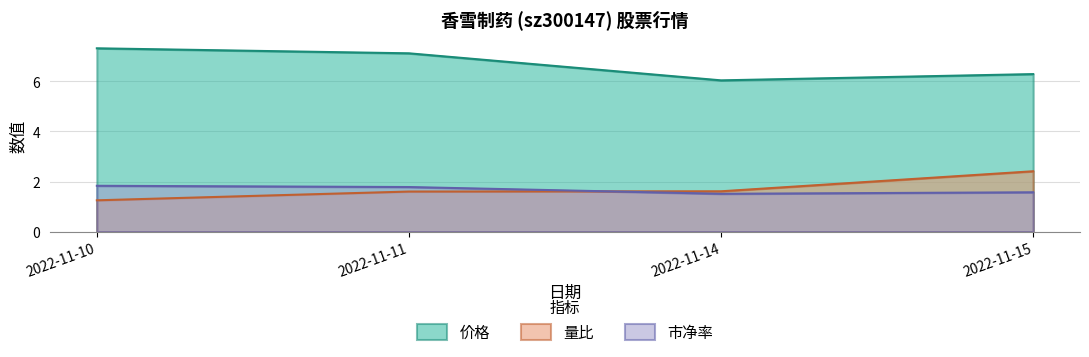

What is the total value across all series at 2022-11-10?

10.4